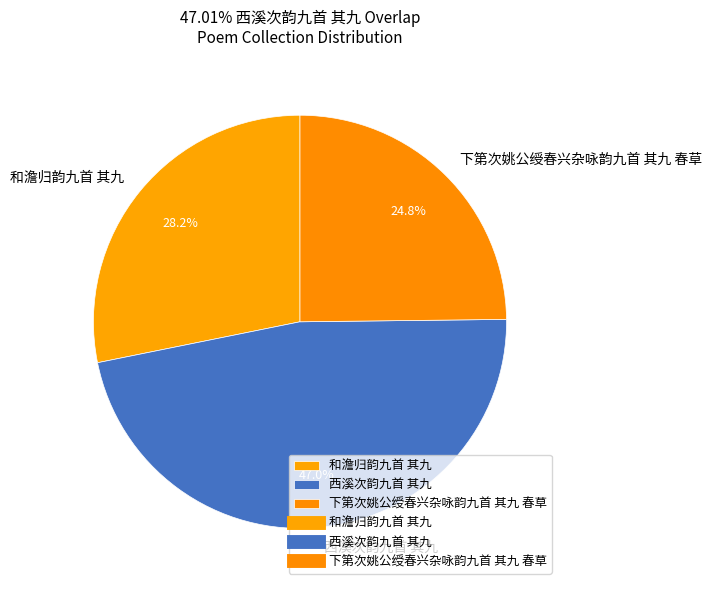

What is the smallest slice in the pie chart?

下第次姚公绶春兴杂咏韵九首 其九 春草